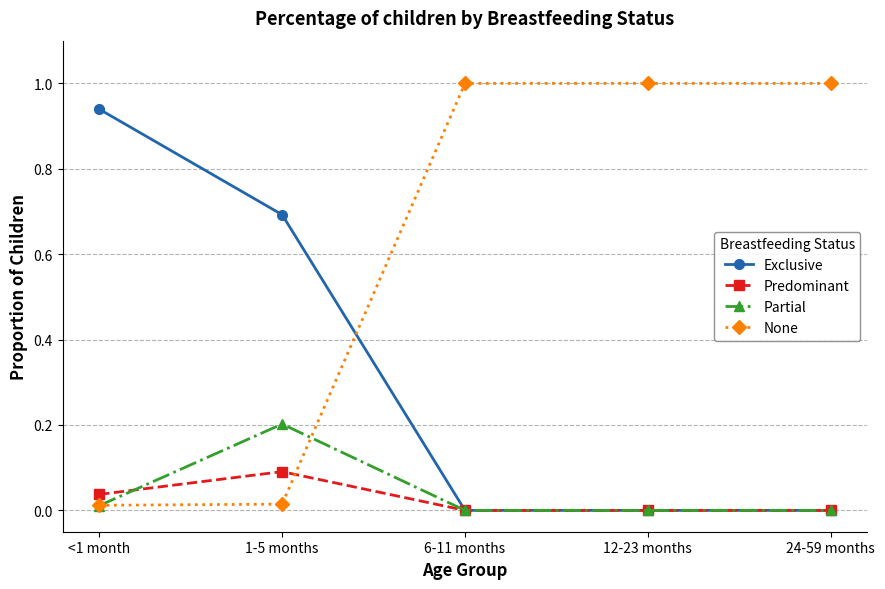

What is the difference between the highest and lowest values at 24-59 months?

1.0